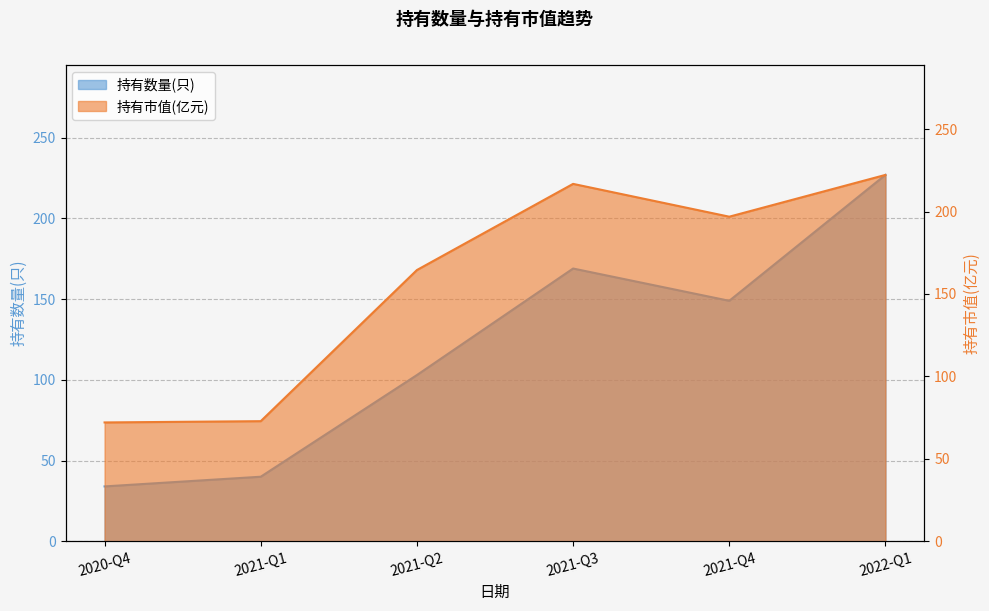

Count the number of categories in the chart.

6